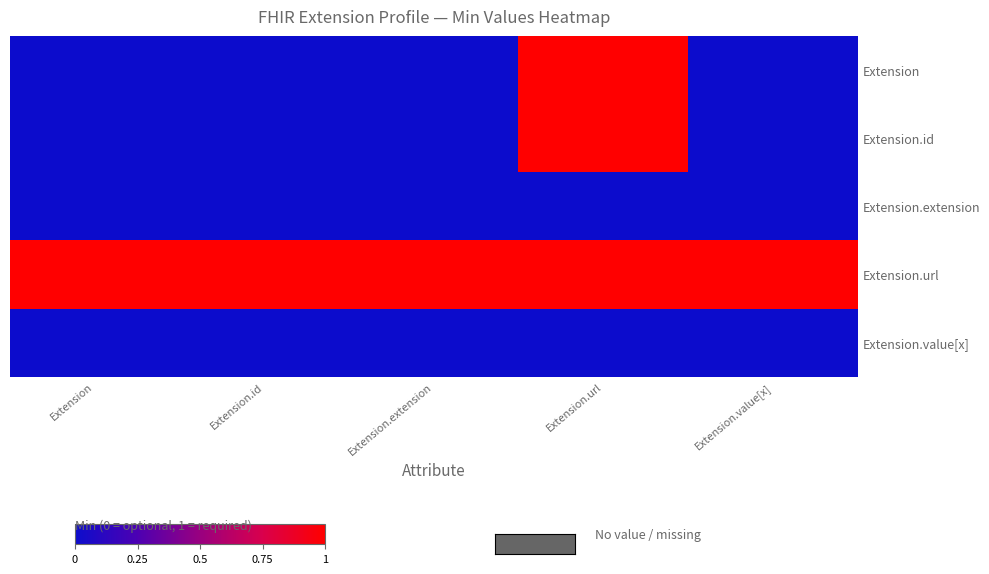

What is the spread (max minus min) of values at Extension?

1